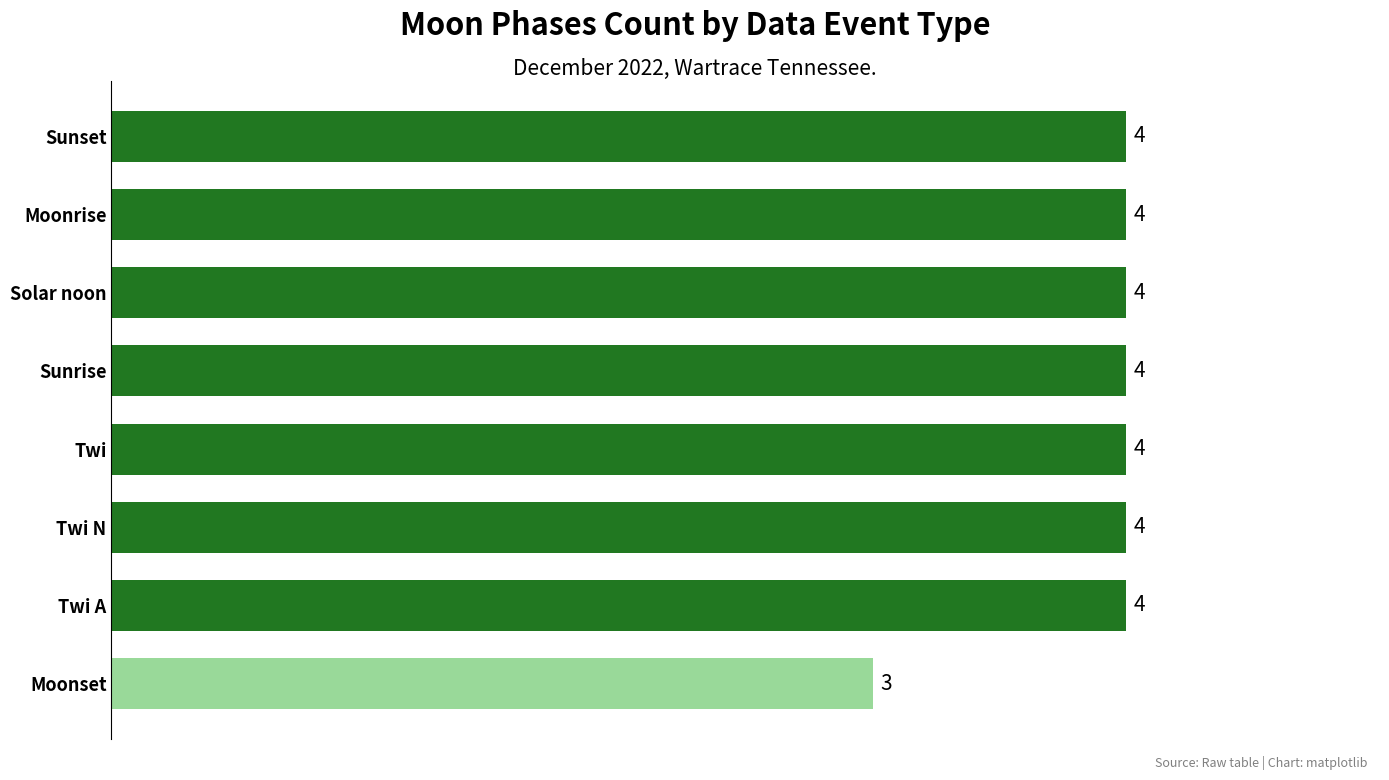

How many bars are there in total?

8